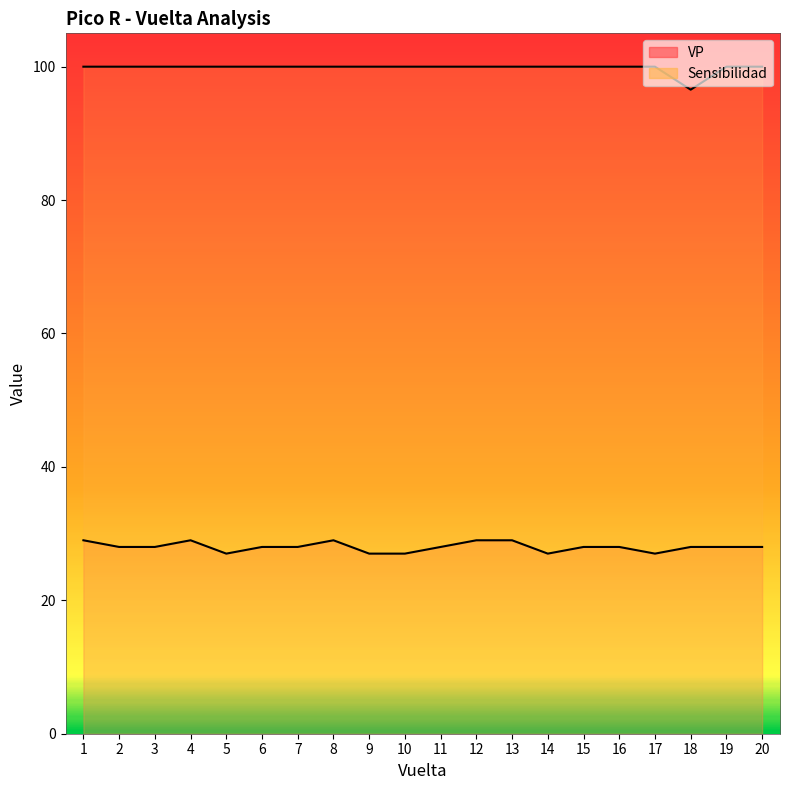

How many lines are shown in the chart?

2